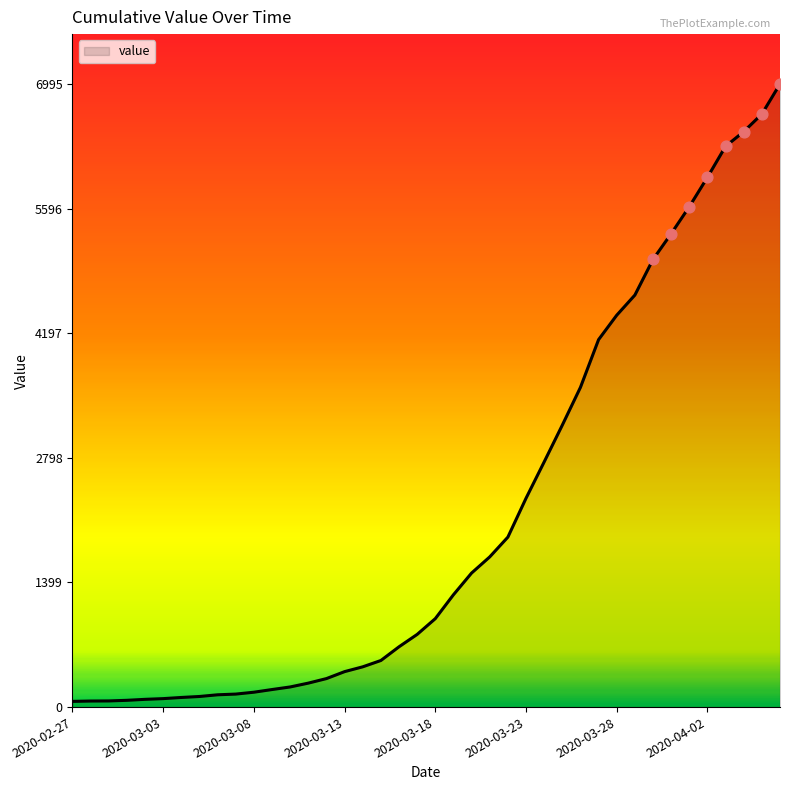

What is the difference between the maximum and minimum values?

6931